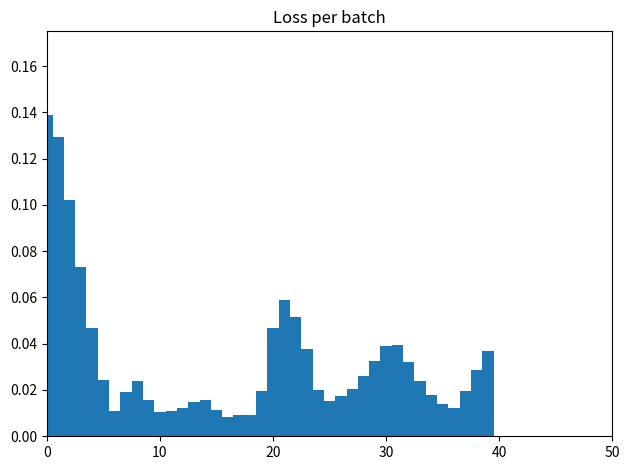

Read against the x-axis, roughly where is the centre of the tallest bar?

0